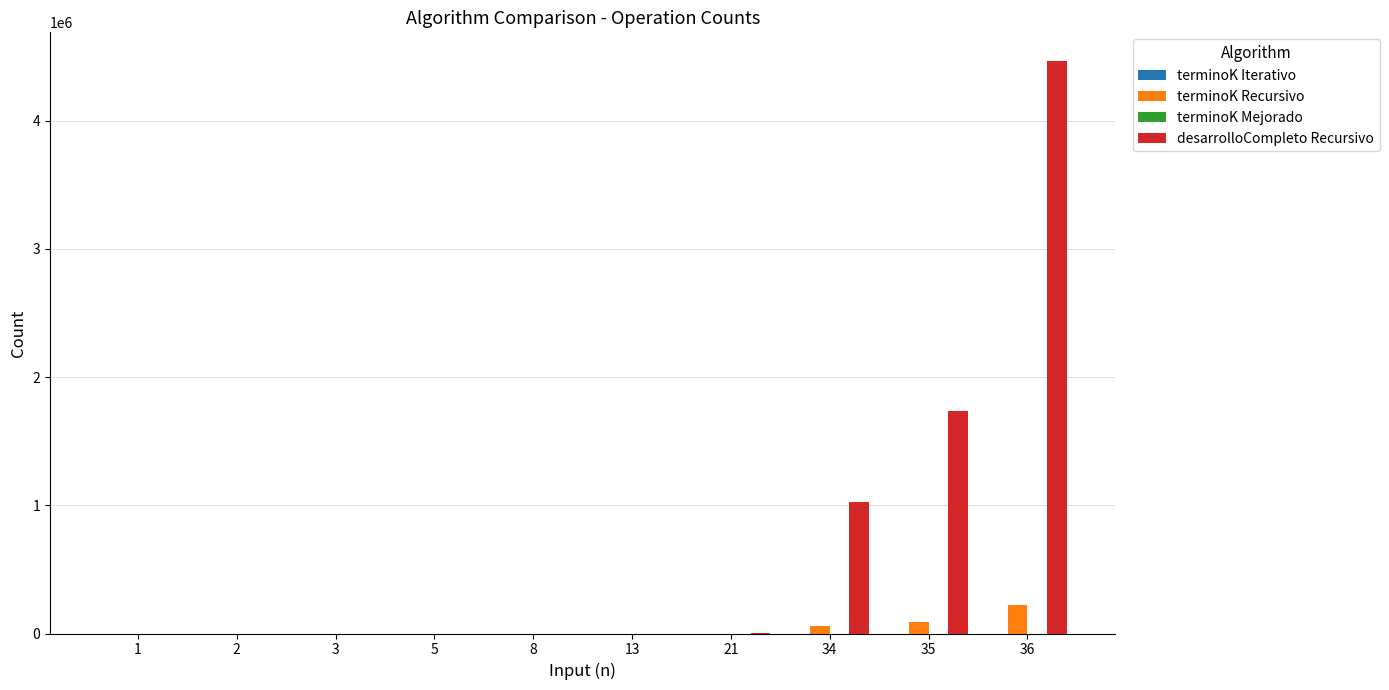

How many groups of bars are there?

10